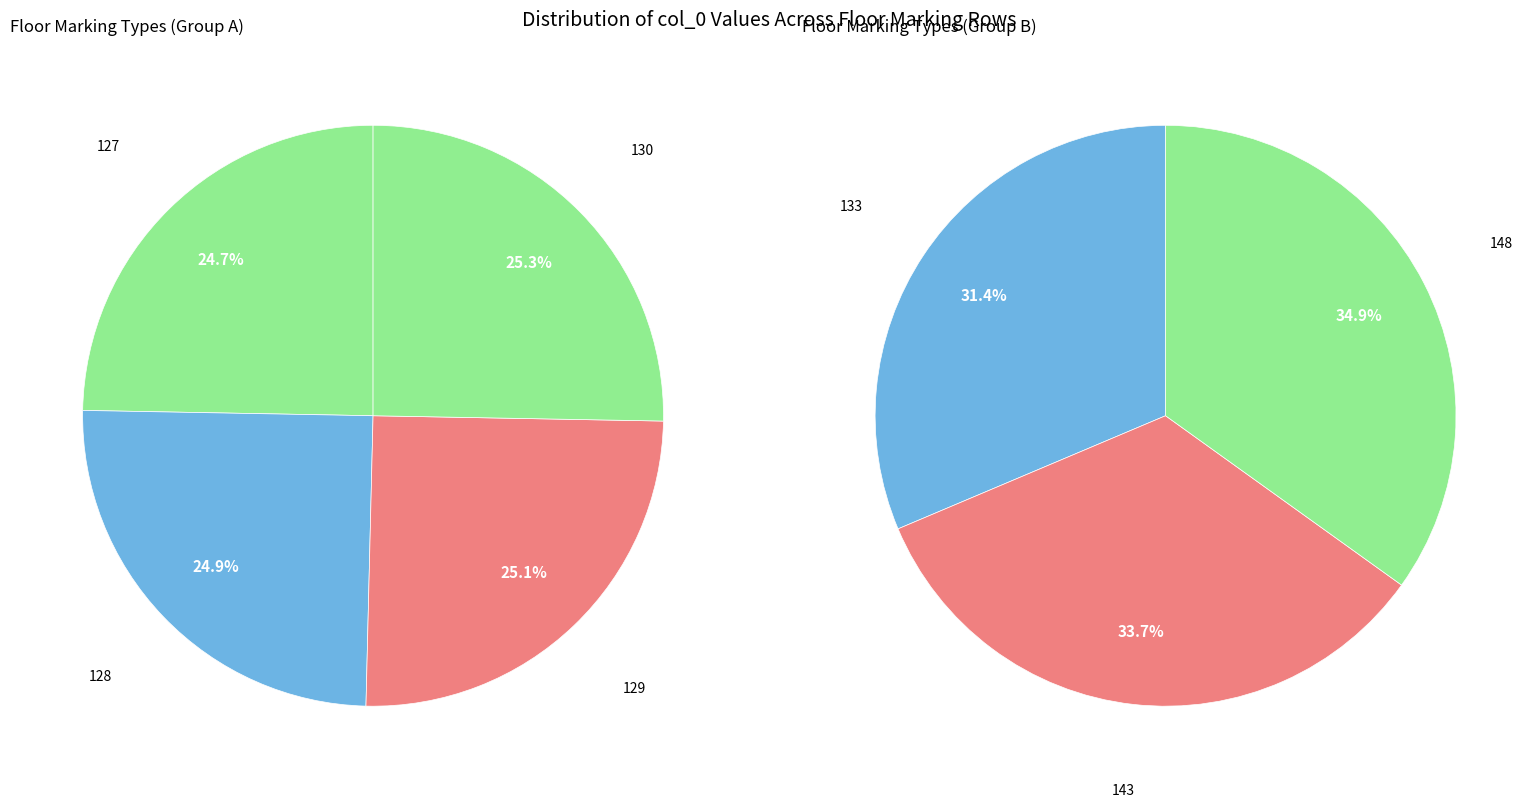

Does any single category account for the majority?

No